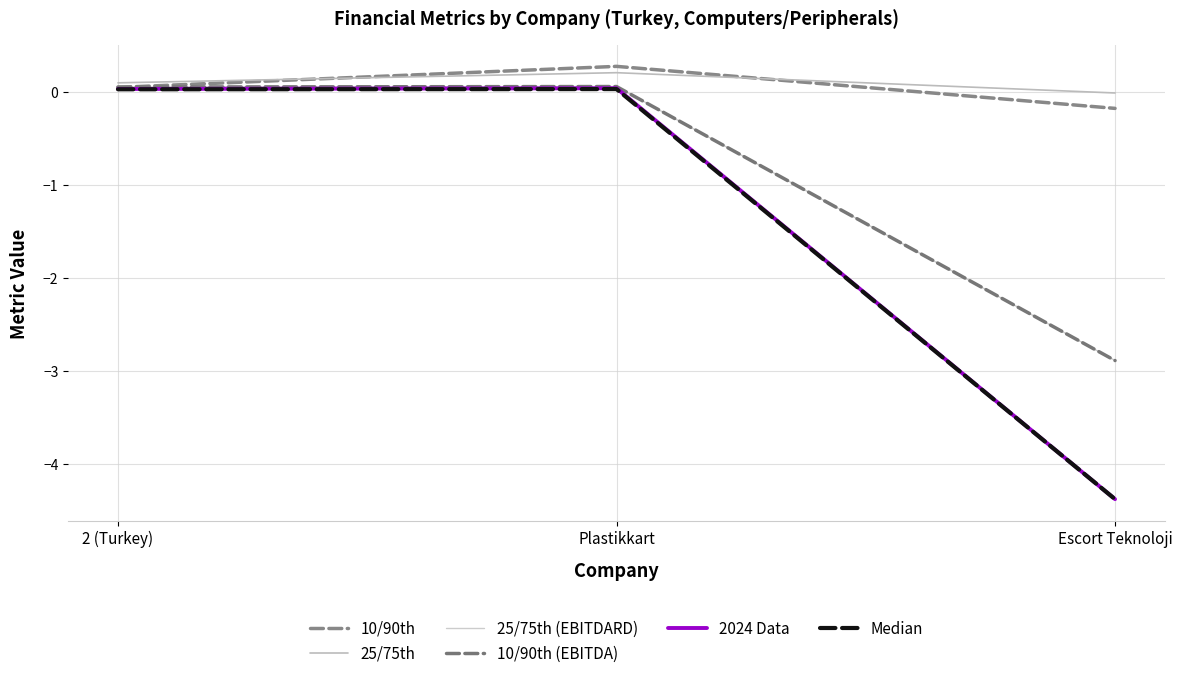

What is the difference between the maximum and minimum values in the 2024 Data series?

4.4